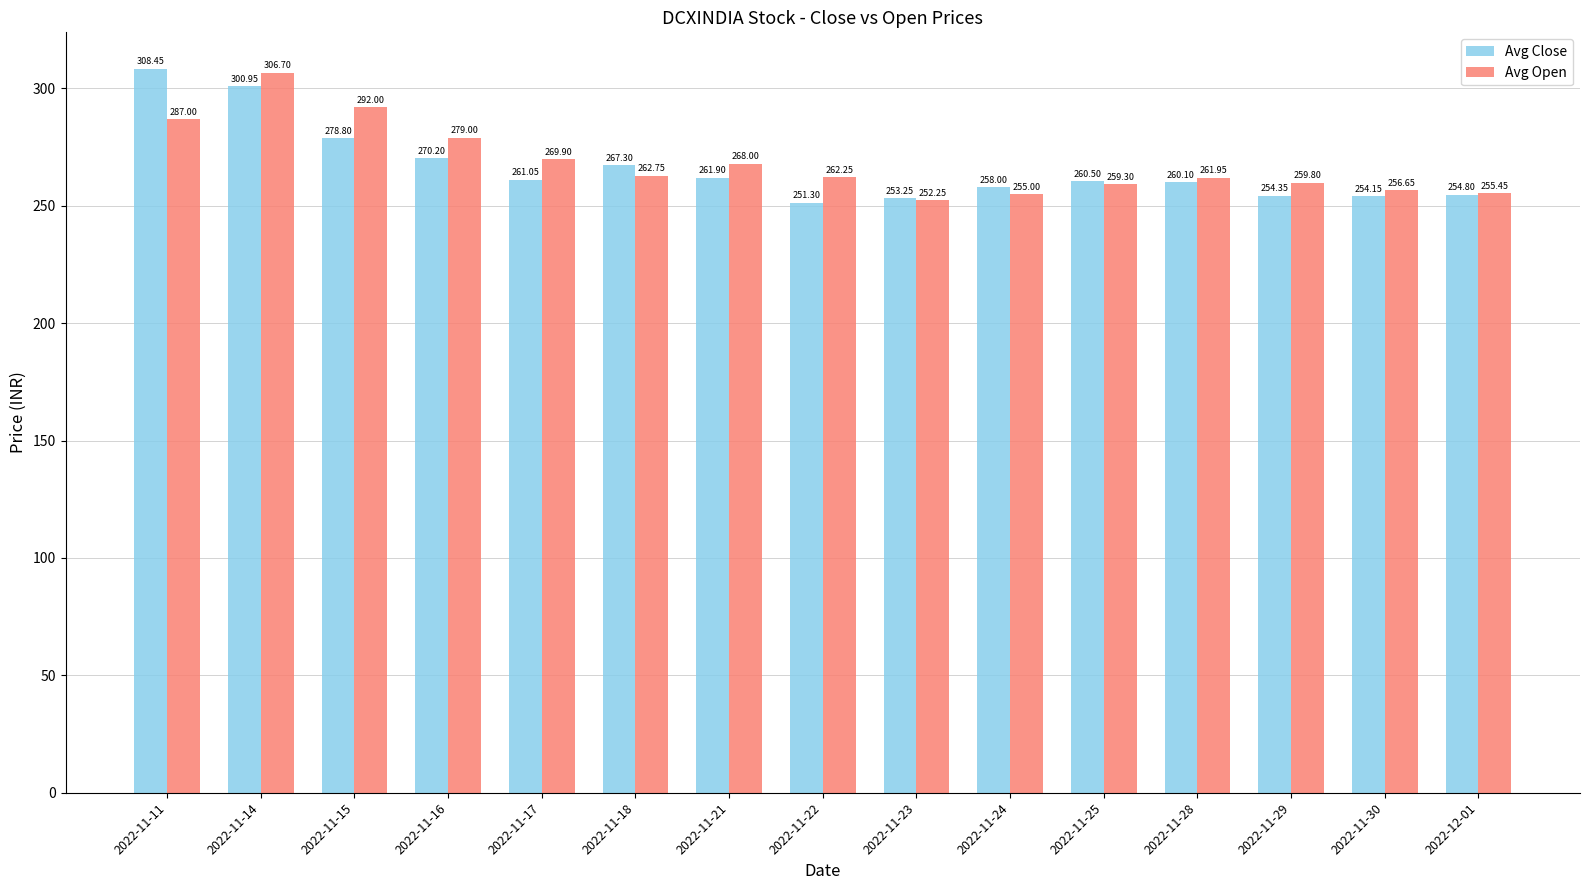

Between 2022-11-21 and 2022-11-24, which series saw the biggest shift?

Avg Open